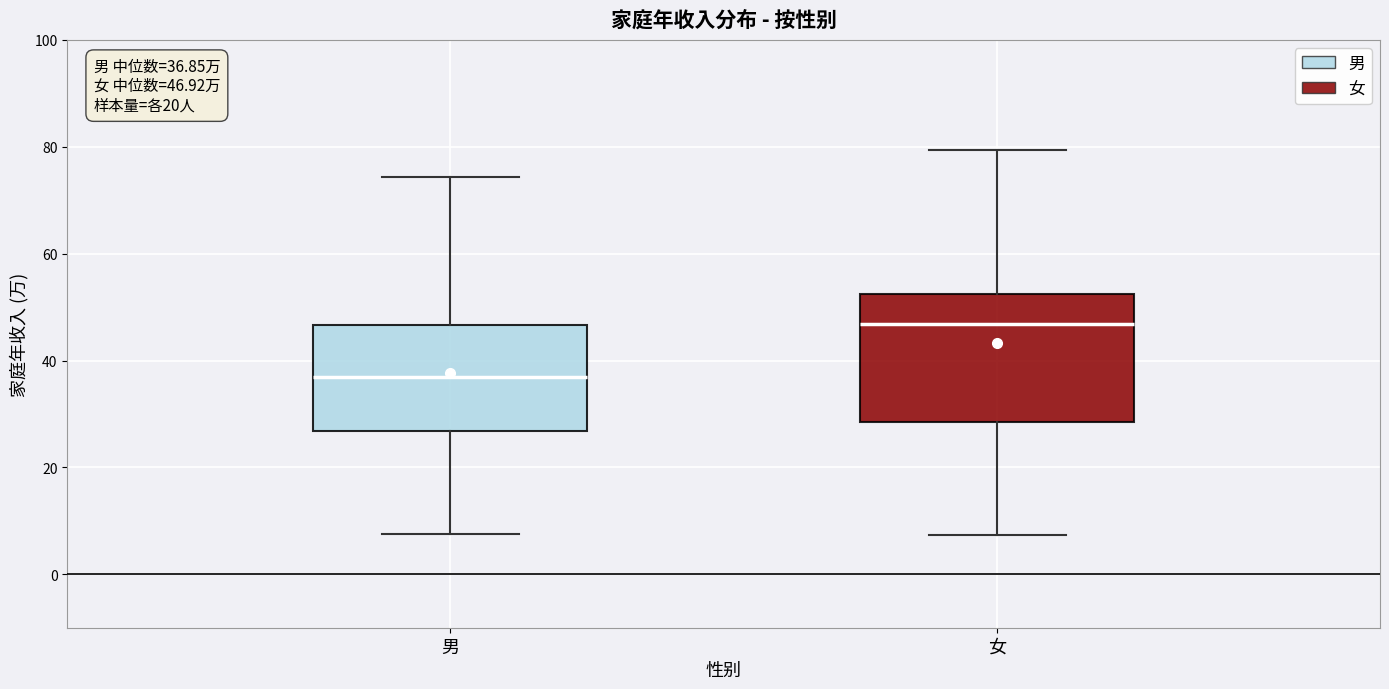

Comparing the boxes themselves (not the whiskers), which one is the tallest?

女